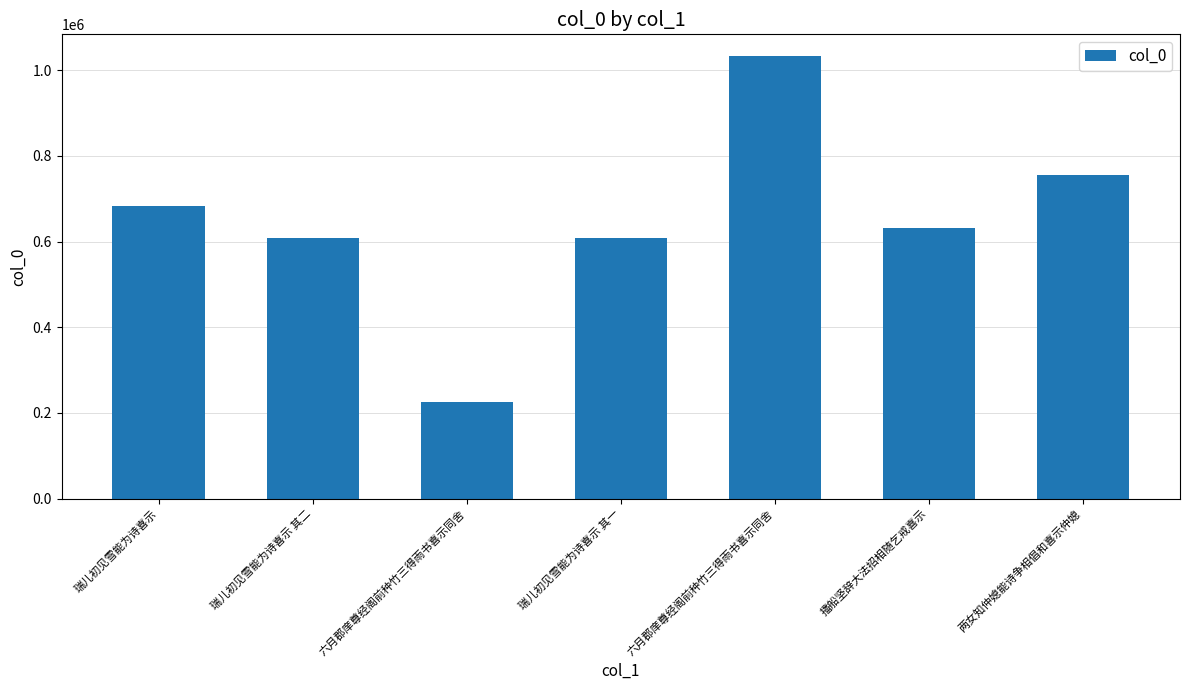

Count the number of data series in this chart.

1